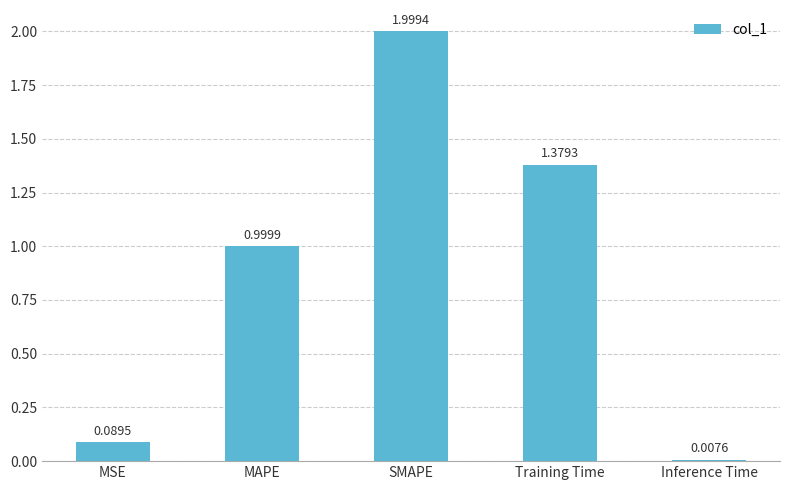

What is the label of the 1st bar from the left?

MSE